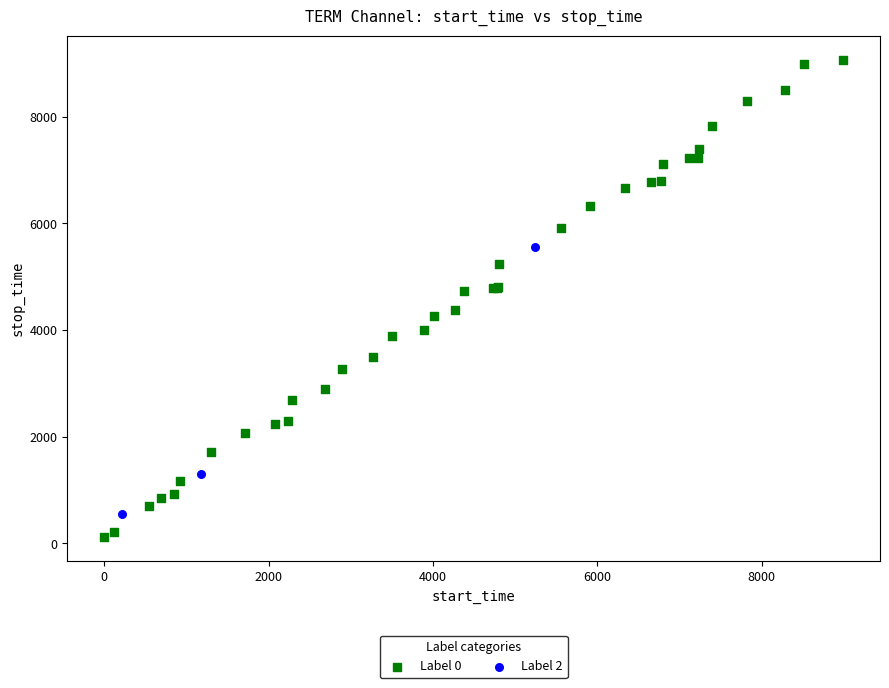

What are all the series names shown in the legend?

Label 0, Label 2